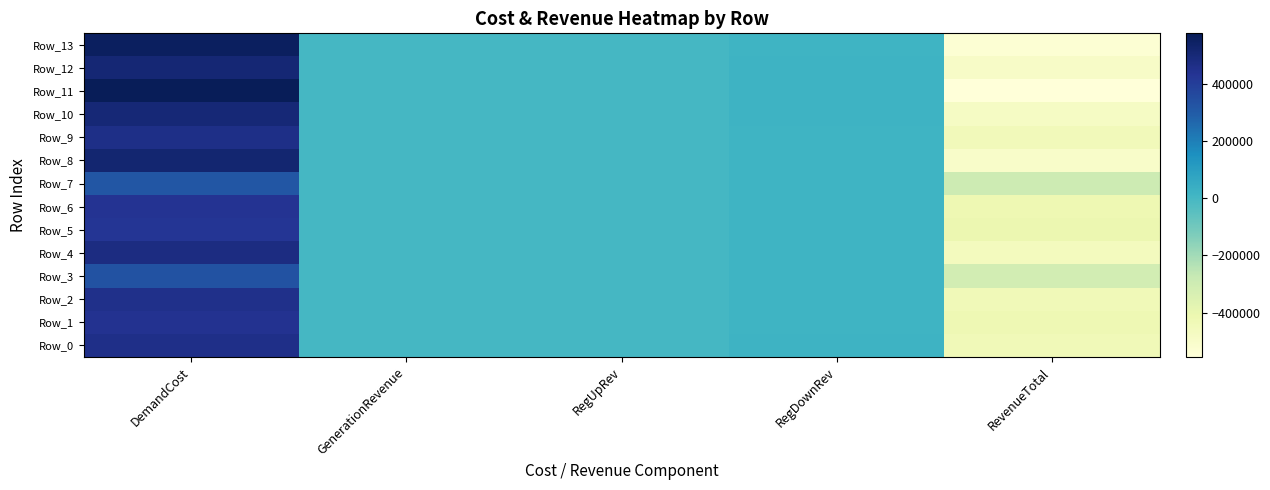

List the series in order of their peak value, highest first.

Row_11, Row_13, Row_8, Row_12, Row_10, Row_4, Row_9, Row_0, Row_2, Row_1, Row_6, Row_5, Row_3, Row_7